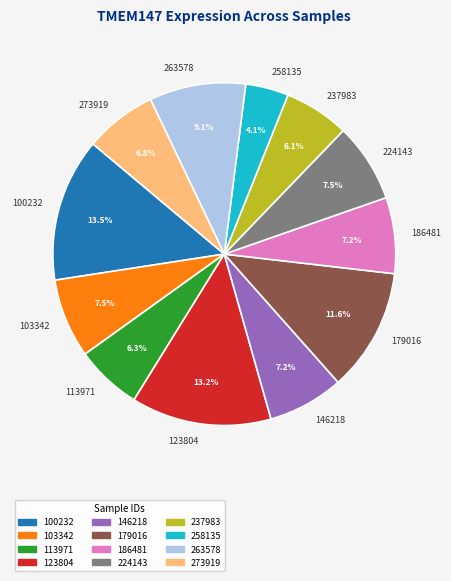

Is 123804 the majority of the pie?

No